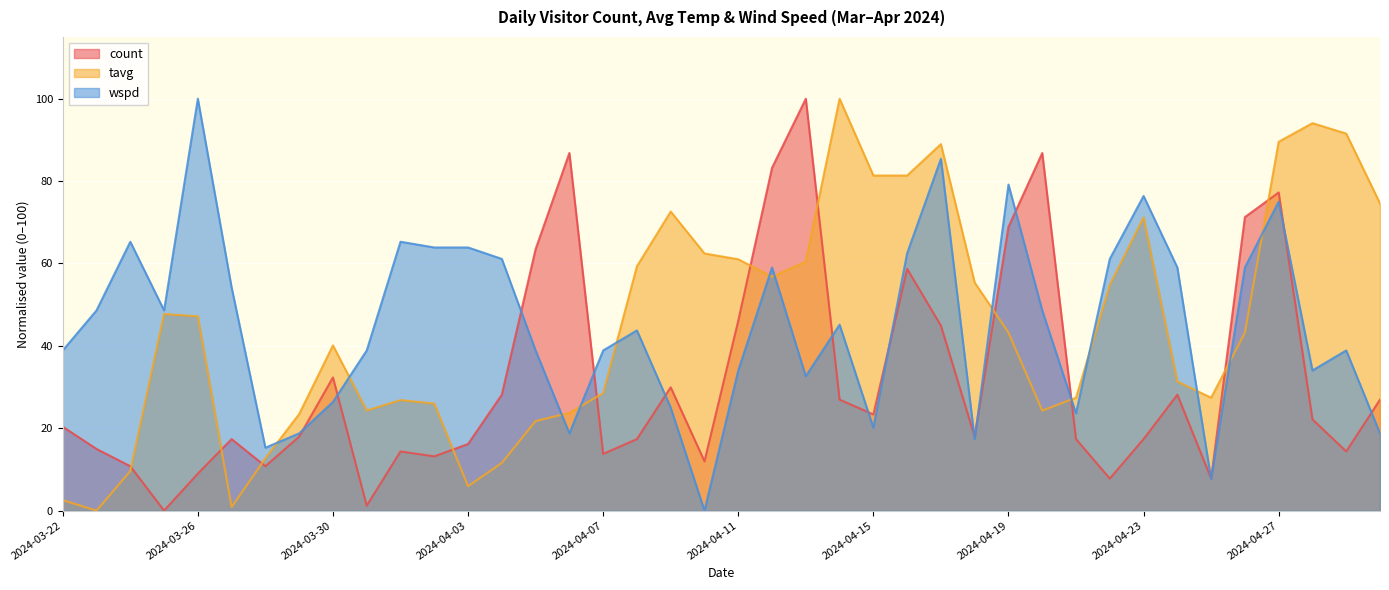

How many times do tavg and wspd cross each other?

13